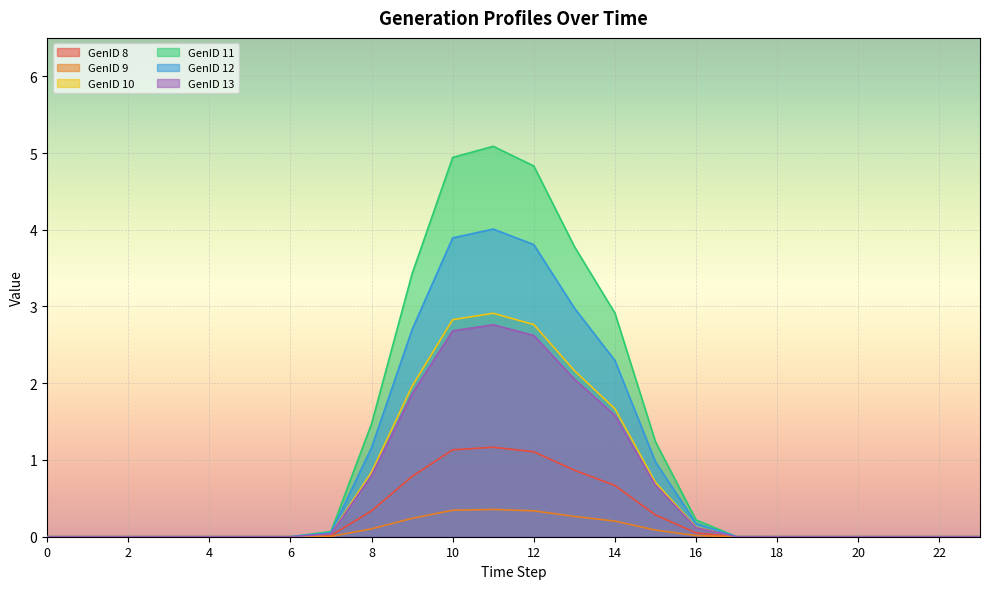

Between 2 and 6, which series saw the biggest shift?

GenID 8